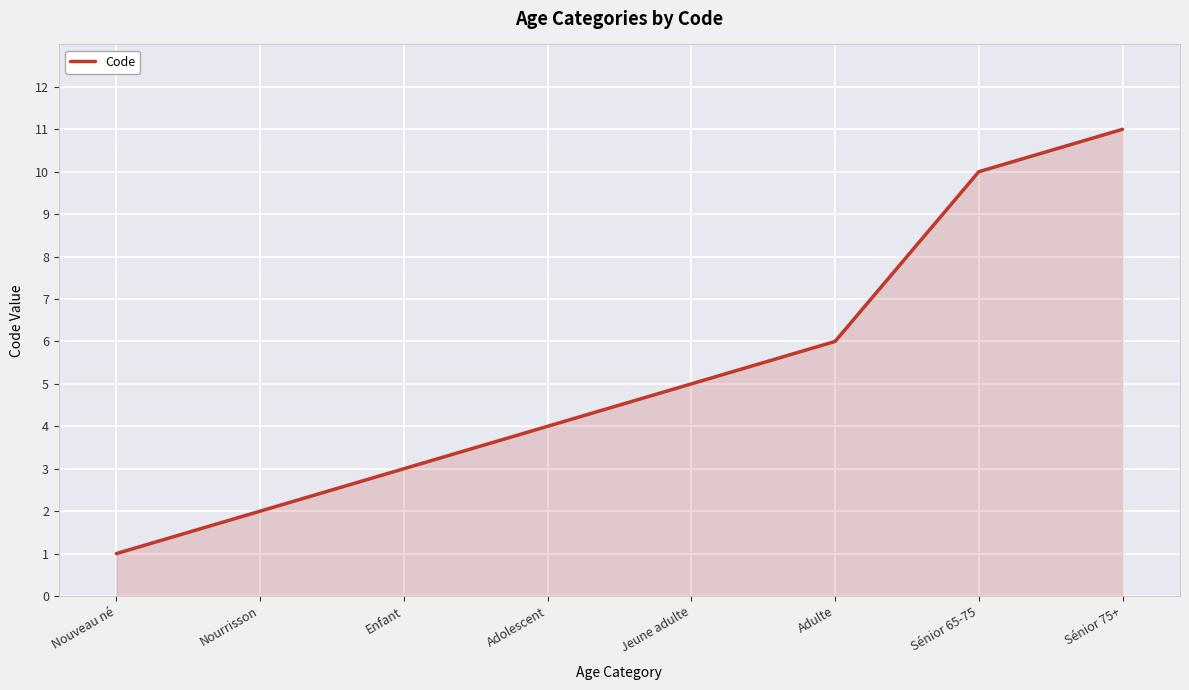

Reading right to left, what are all the values shown in this chart?

Sénior 75+=11	Sénior 65-75=10	Adulte=6	Jeune adulte=5	Adolescent=4	Enfant=3	Nourrisson=2	Nouveau né=1